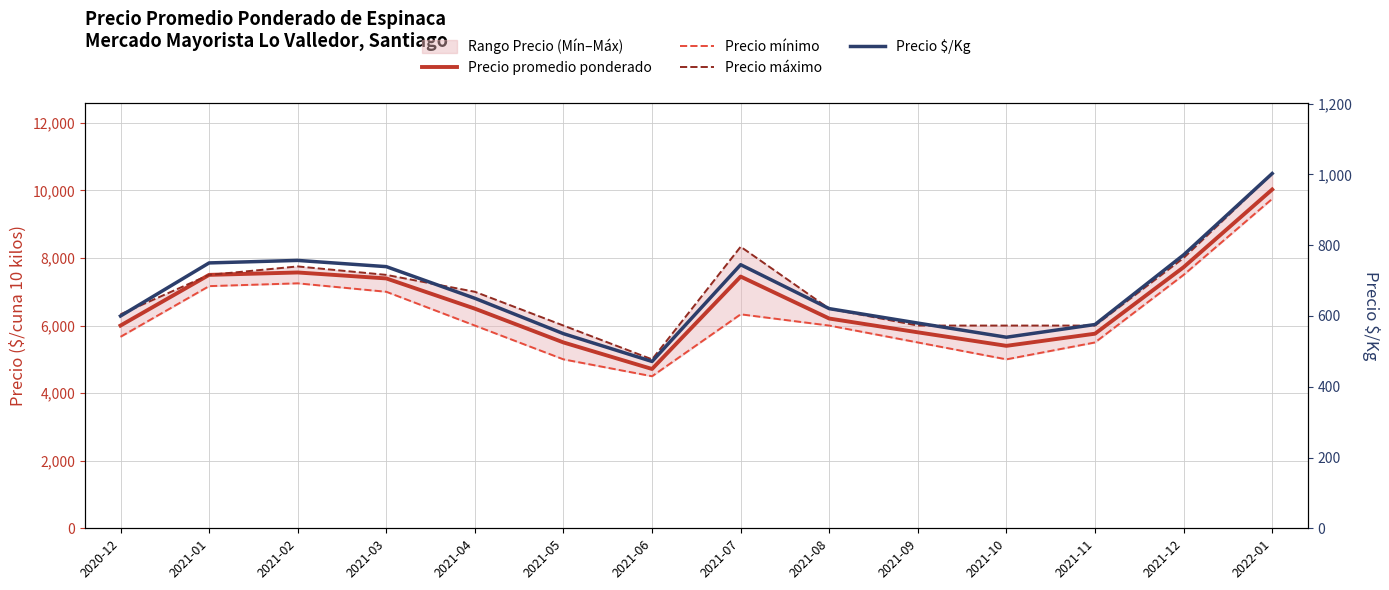

True or false: Precio máximo and Precio promedio ponderado cross at least once.

False